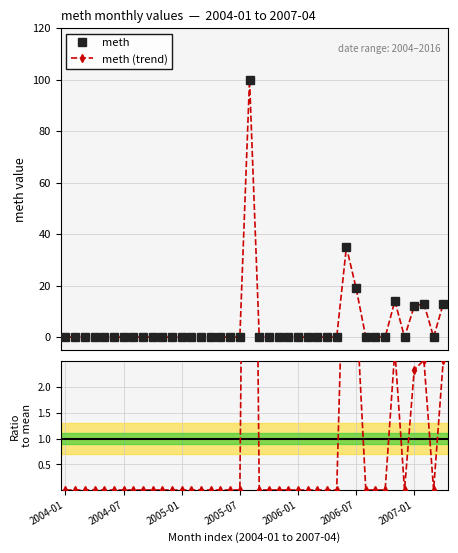

True or false: meth (trend) has a value of 100.0 at 19.

True